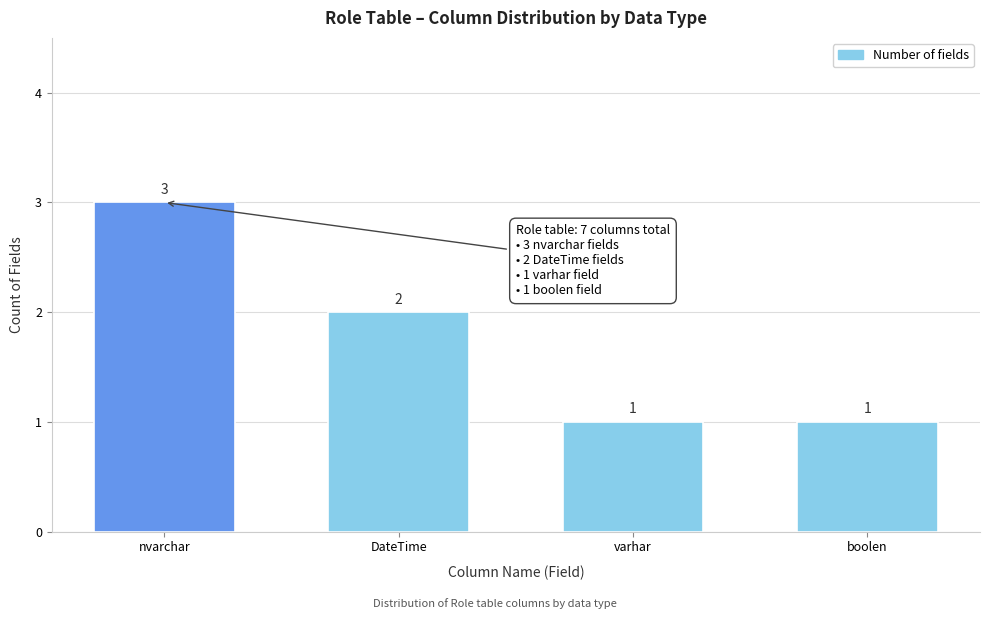

Reading right to left, what are all the values shown in this chart?

1	1	2	3